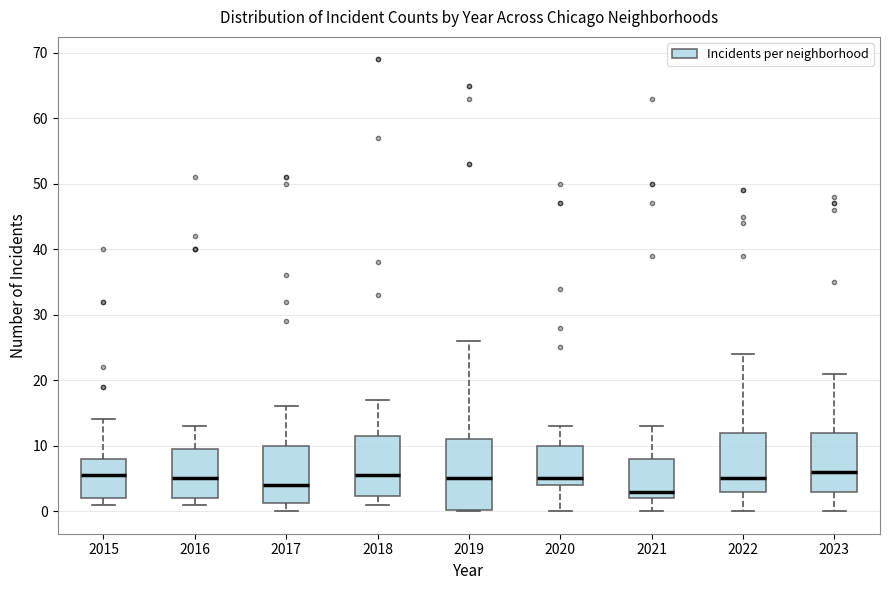

Reading left to right, transcribe this box plot: for each box, give where its median line is, the range the box spans, and where its two whiskers end, as read against the y-axis. The values are not printed on the chart, so give them approximately, as read against the axis.

2015: median 6, box 2 to 8, whiskers 1 to 14
2016: median 5, box 2 to 10, whiskers 1 to 13
2017: median 4, box 1 to 10, whiskers 0 to 16
2018: median 6, box 2 to 12, whiskers 1 to 17
2019: median 5, box 0 to 11, whiskers 0 to 26
2020: median 5, box 4 to 10, whiskers 0 to 13
2021: median 3, box 2 to 8, whiskers 0 to 13
2022: median 5, box 3 to 12, whiskers 0 to 24
2023: median 6, box 3 to 12, whiskers 0 to 21